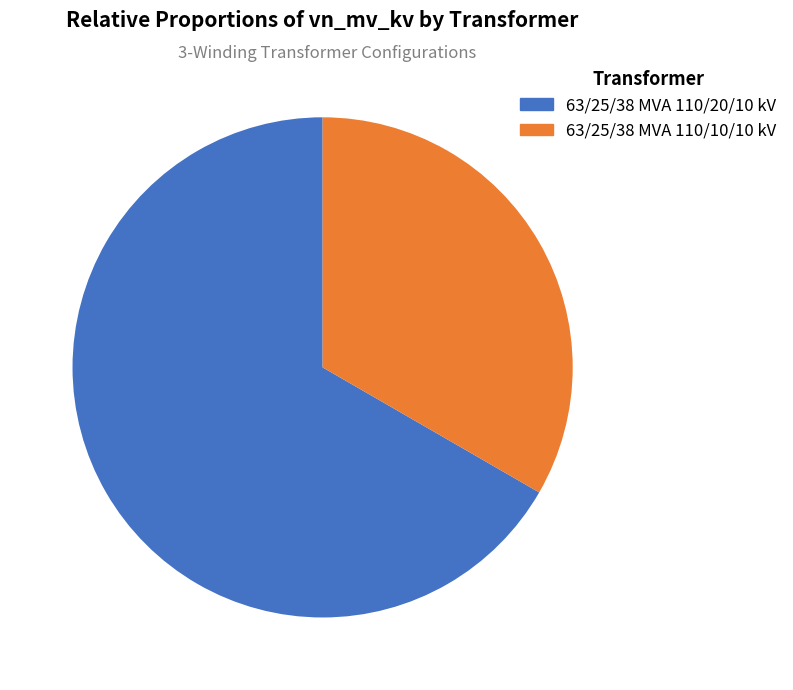

Between 63/25/38 MVA 110/20/10 kV and 63/25/38 MVA 110/10/10 kV, which is larger?

63/25/38 MVA 110/20/10 kV